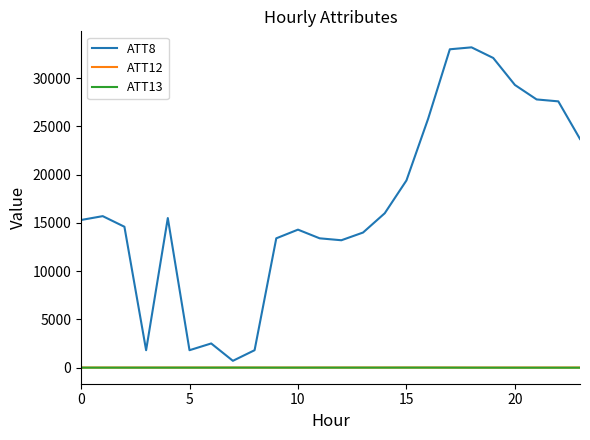

What is the greatest value displayed?

33200.0